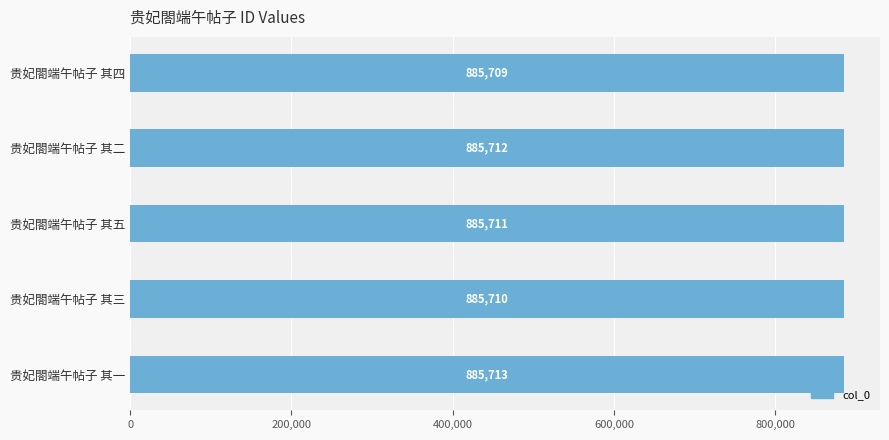

Is it true that the value at 贵妃閤端午帖子 其二 is 885712?

True